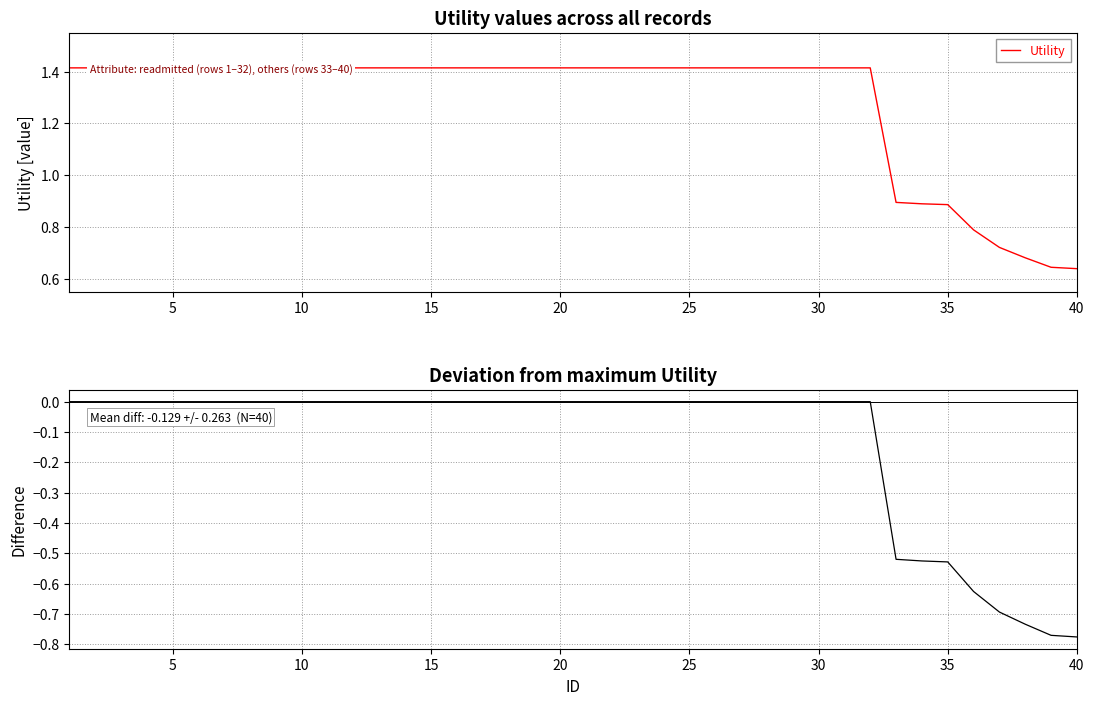

What is the difference between the maximum and minimum values in the Utility series?

0.8